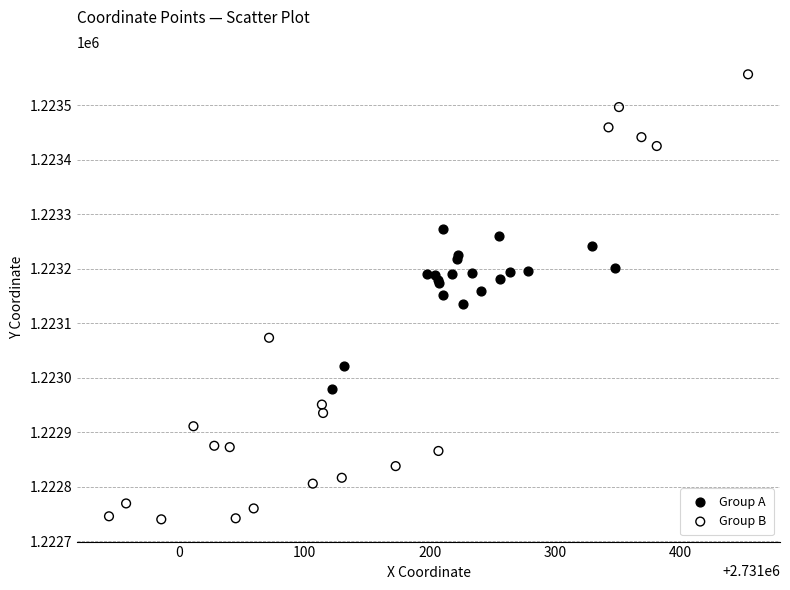

Which series reaches the minimum Y coordinate?

Group B